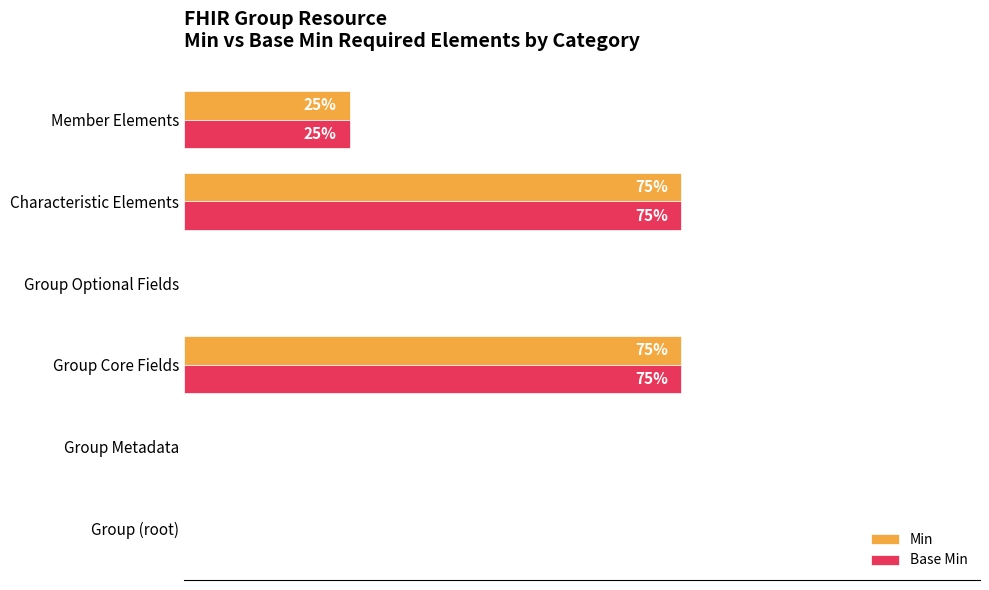

At which label is Base Min closest to 37?

Member Elements